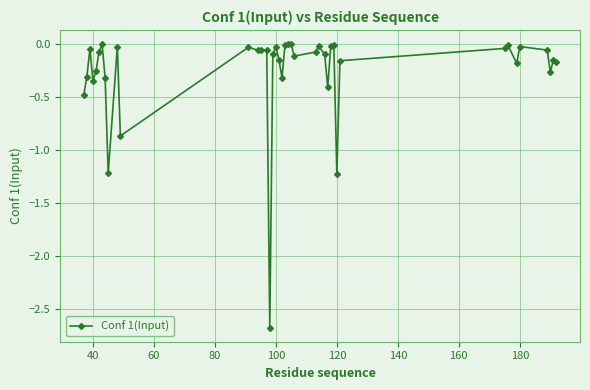

What is the smallest value displayed?

-2.7